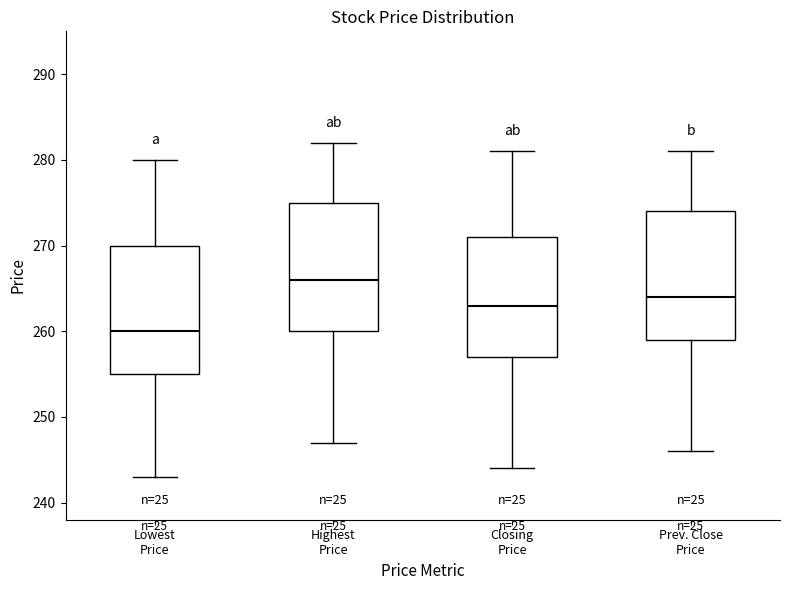

Reading left to right, transcribe this box plot: for each box, give where its median line is, the range the box spans, and where its two whiskers end, as read against the y-axis. The values are not printed on the chart, so give them approximately, as read against the axis.

Lowest Price: median 260, box 255 to 270, whiskers 243 to 280
Highest Price: median 266, box 260 to 275, whiskers 247 to 282
Closing Price: median 263, box 257 to 271, whiskers 244 to 281
Prev. Close Price: median 264, box 259 to 274, whiskers 246 to 281